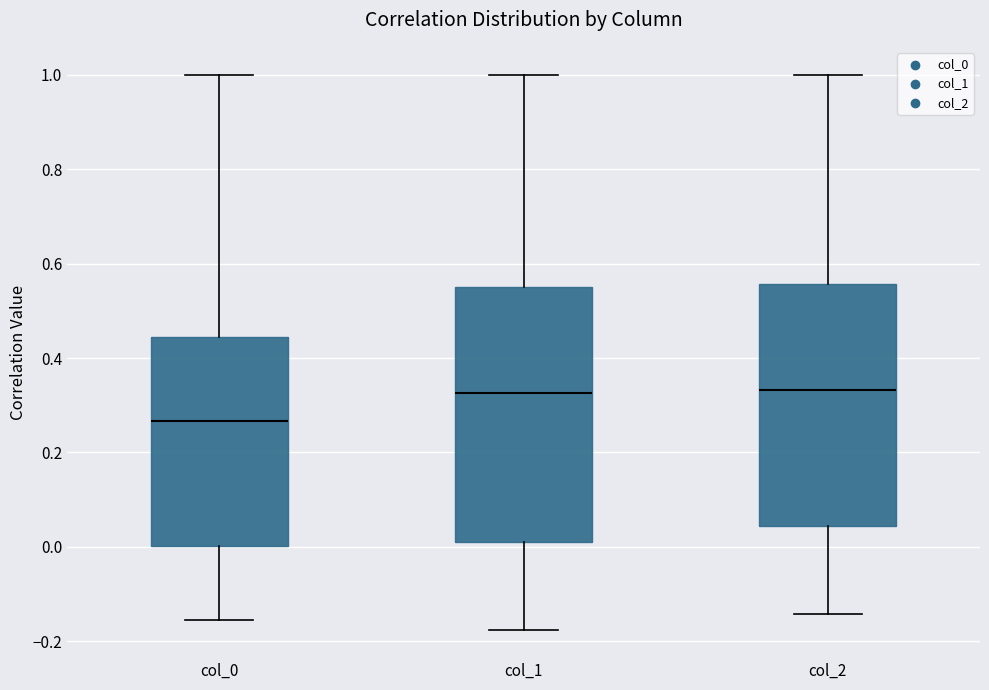

Where is the lower edge of the box for col_2 on the y-axis? The values are not printed on the chart, so give them approximately, as read against the axis.

0.04